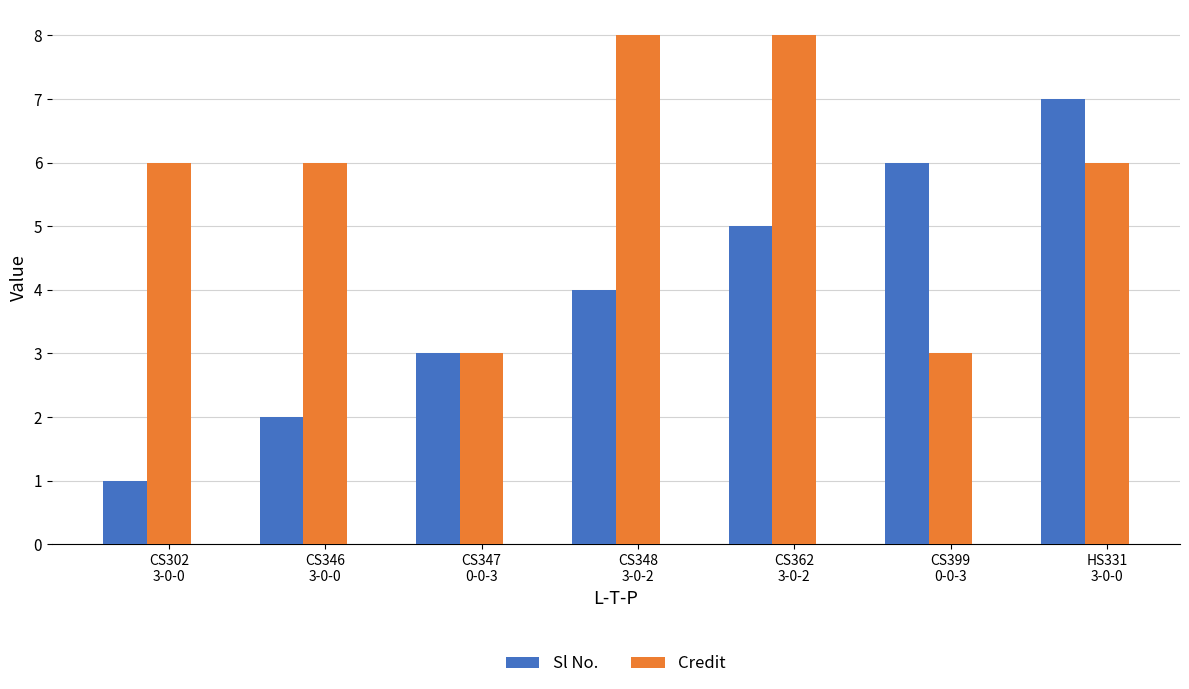

How many bars are there in each group?

2